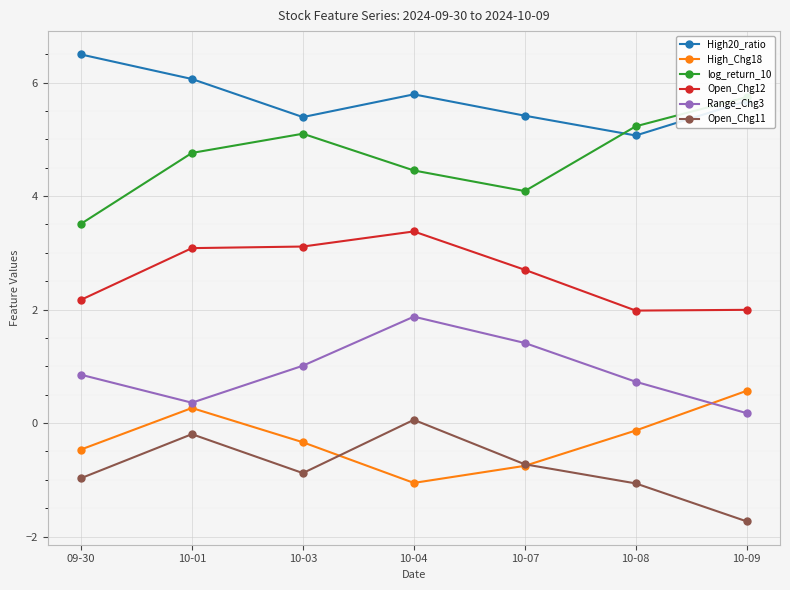

Reading left to right, transcribe all the data shown in this chart.

High20_ratio: 09-30=6.5	10-01=6.1	10-03=5.4	10-04=5.8	10-07=5.4	10-08=5.1	10-09=5.7
High_Chg18: 09-30=-0.5	10-01=0.3	10-03=-0.3	10-04=-1.1	10-07=-0.8	10-08=-0.1	10-09=0.6
log_return_10: 09-30=3.5	10-01=4.8	10-03=5.1	10-04=4.5	10-07=4.1	10-08=5.2	10-09=5.7
Open_Chg12: 09-30=2.2	10-01=3.1	10-03=3.1	10-04=3.4	10-07=2.7	10-08=2.0	10-09=2.0
Range_Chg3: 09-30=0.9	10-01=0.4	10-03=1.0	10-04=1.9	10-07=1.4	10-08=0.7	10-09=0.2
Open_Chg11: 09-30=-1.0	10-01=-0.2	10-03=-0.9	10-04=0.1	10-07=-0.7	10-08=-1.1	10-09=-1.7